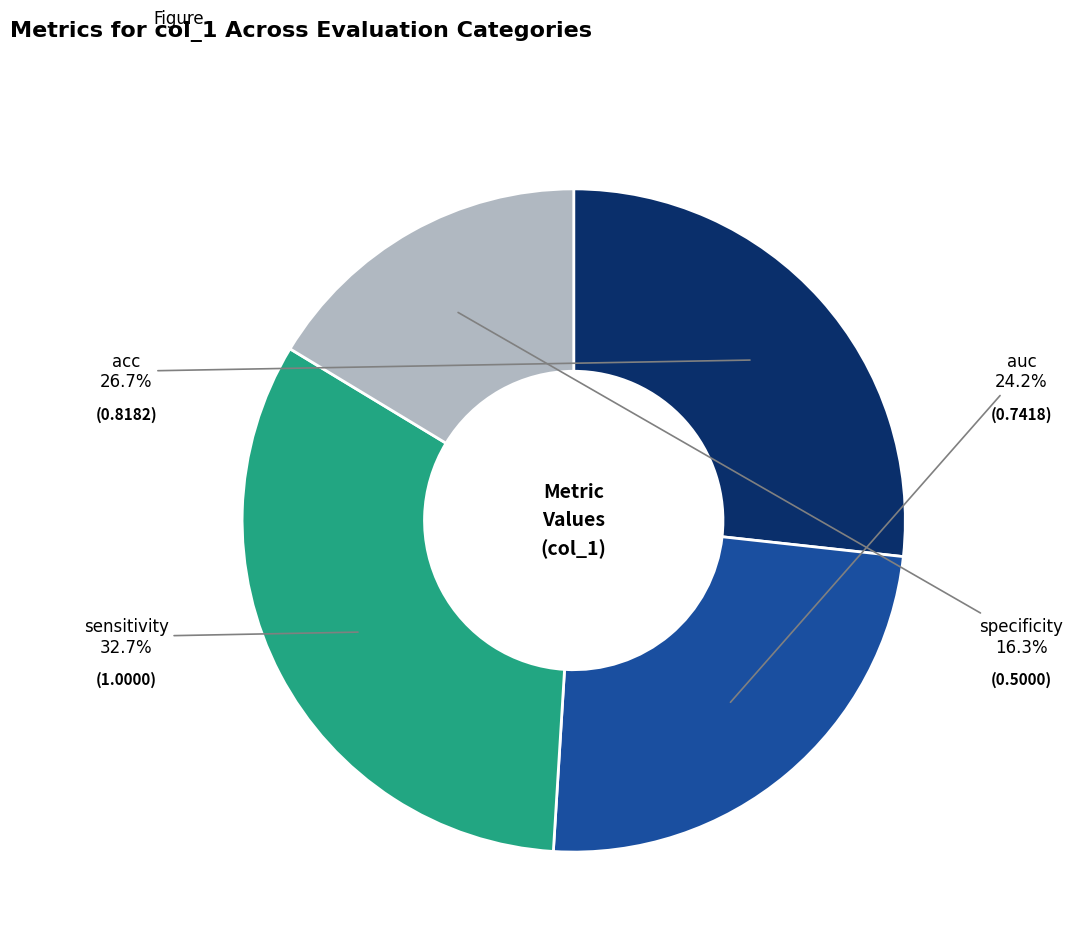

Is there any slice that represents more than half of the pie?

No